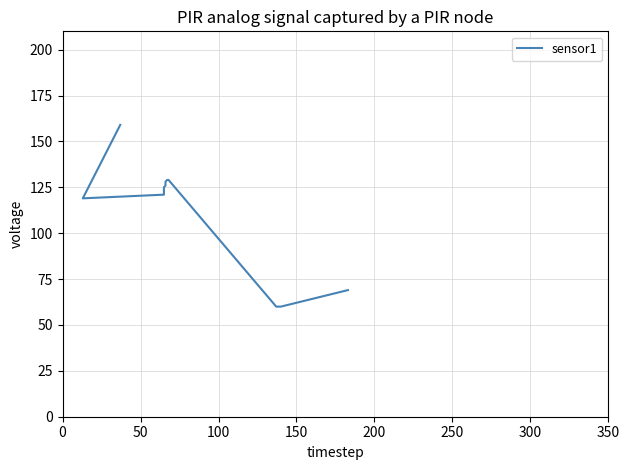

What position from the right is 8?

9